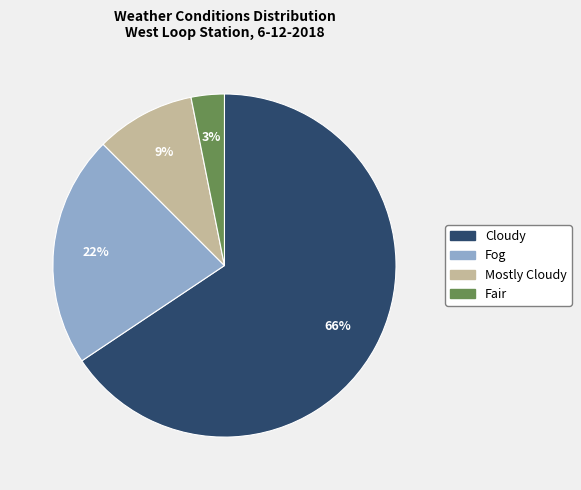

To the nearest percent, what is the average slice percentage?

25%